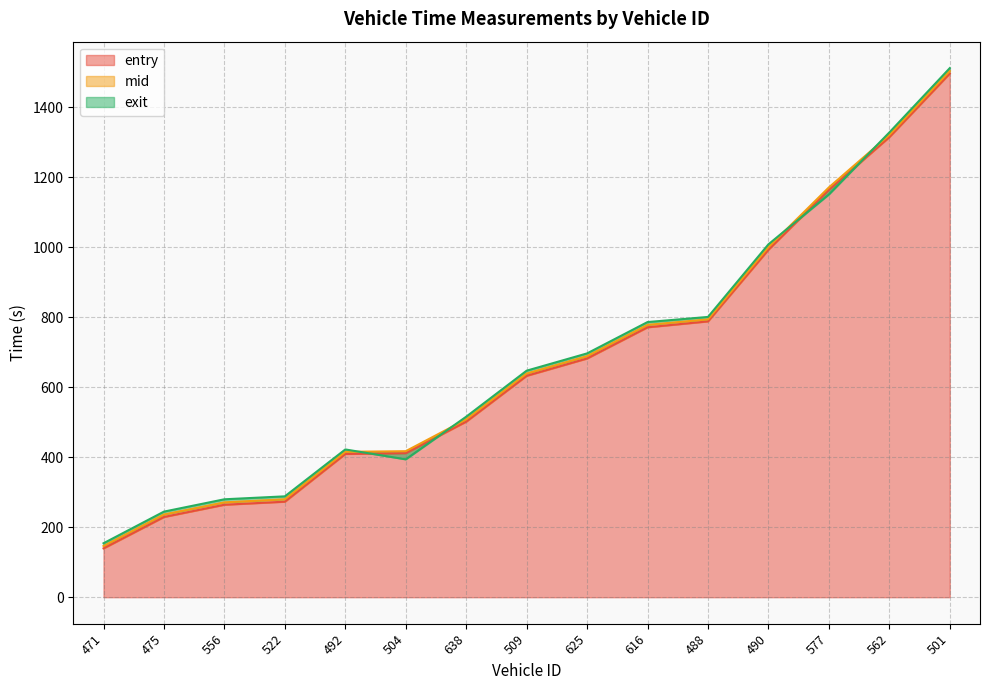

The exit series shows 806.3 at 562. True or false?

False